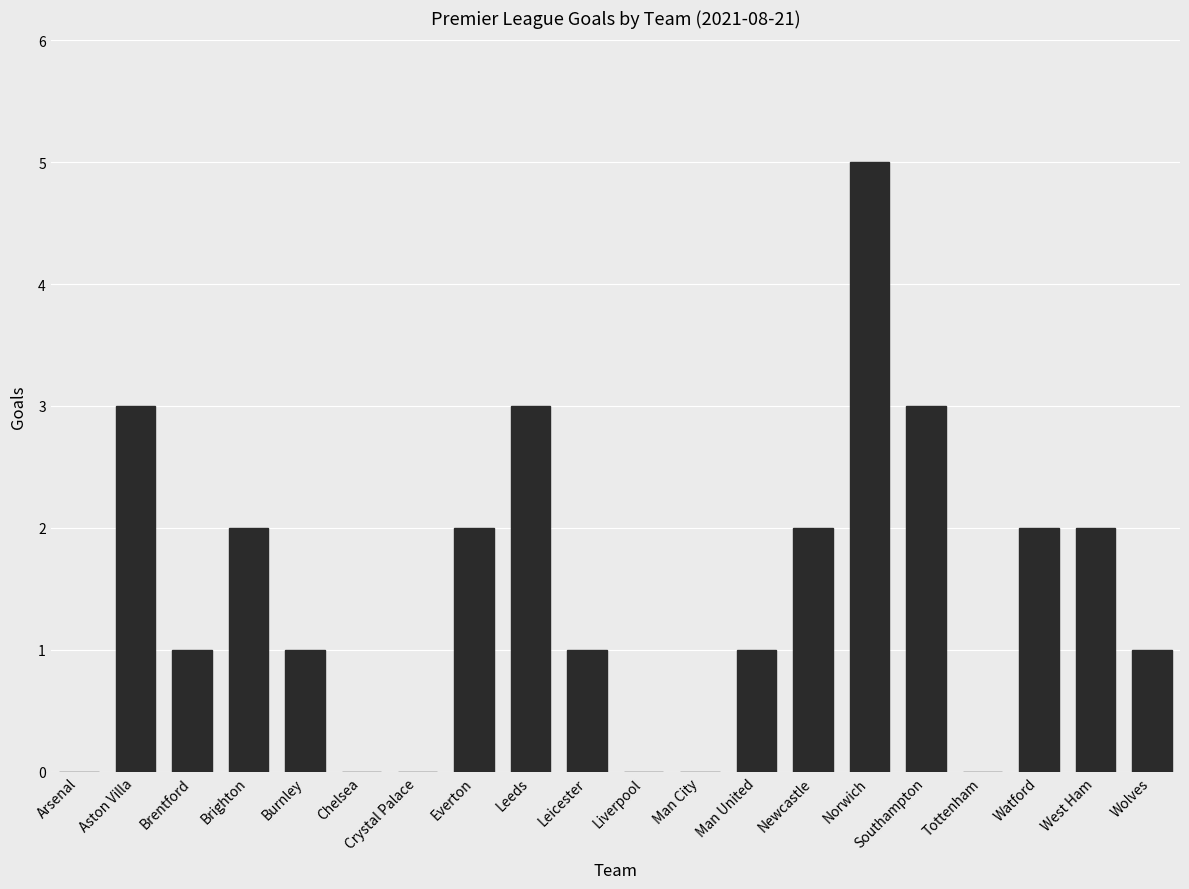

True or false: the data shows 5 at Leeds.

False